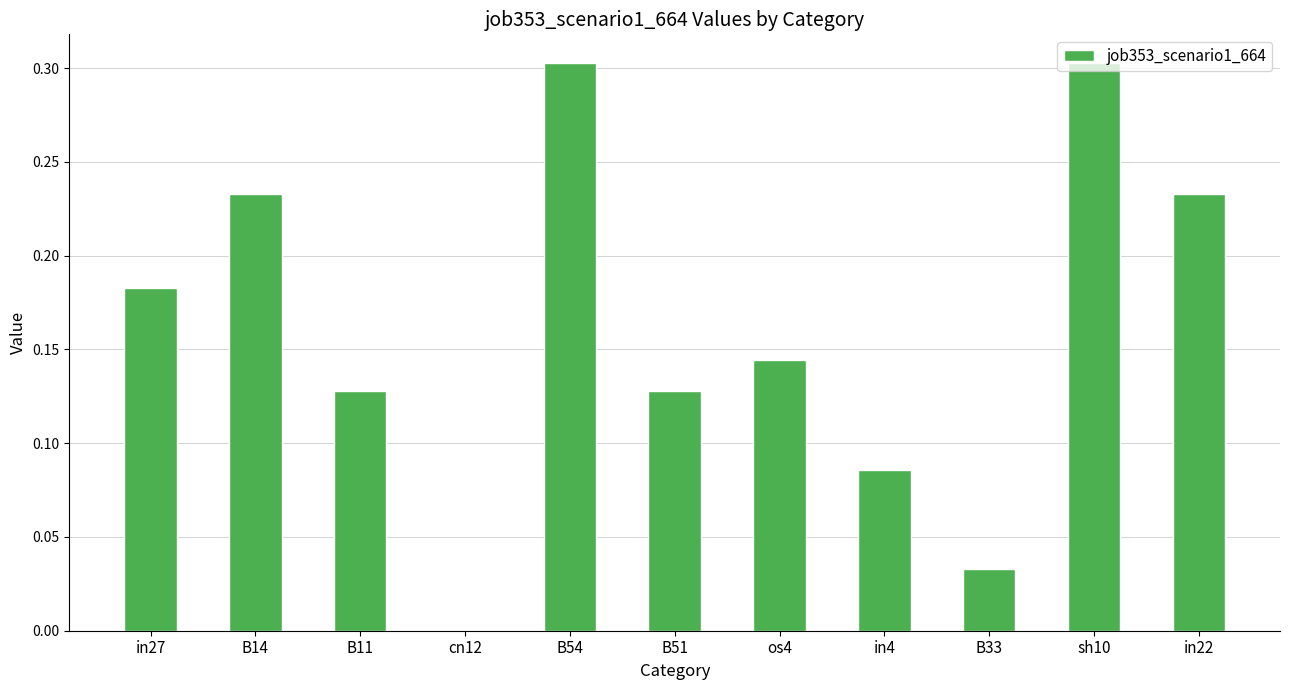

Which has a higher value, B33 or os4?

os4